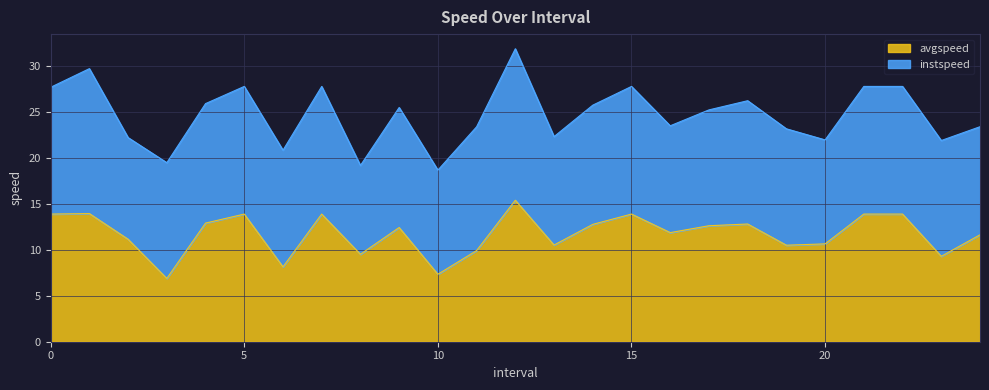

What is the difference between the maximum and minimum values?

8.5